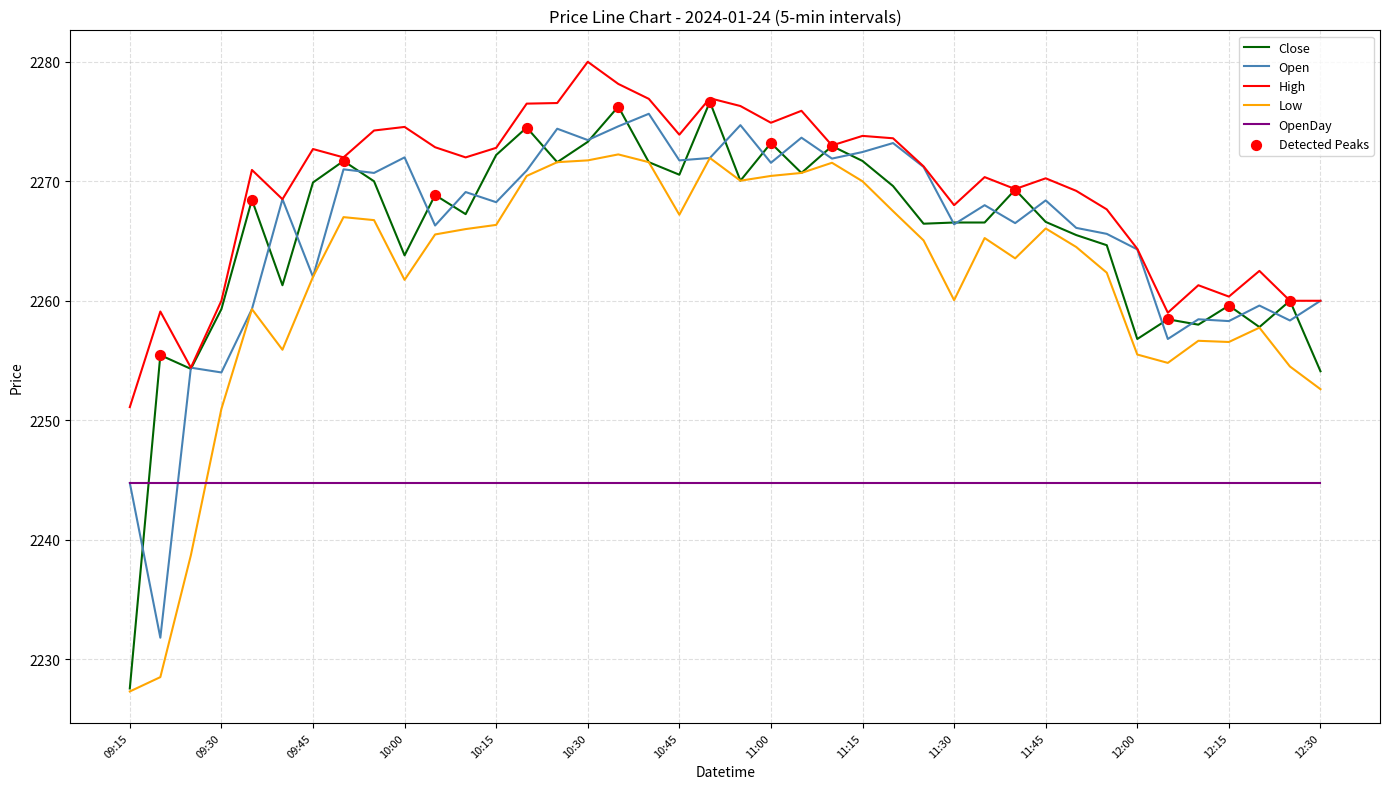

Which series has the largest total across all categories?

High